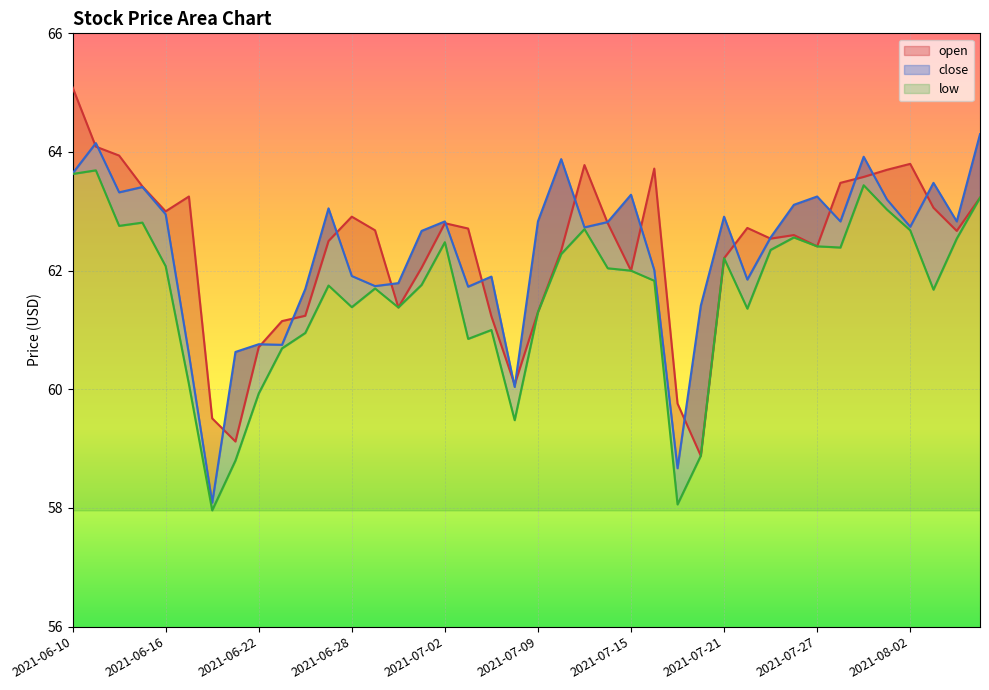

Where is open nearest to the value 61?

2021-06-23